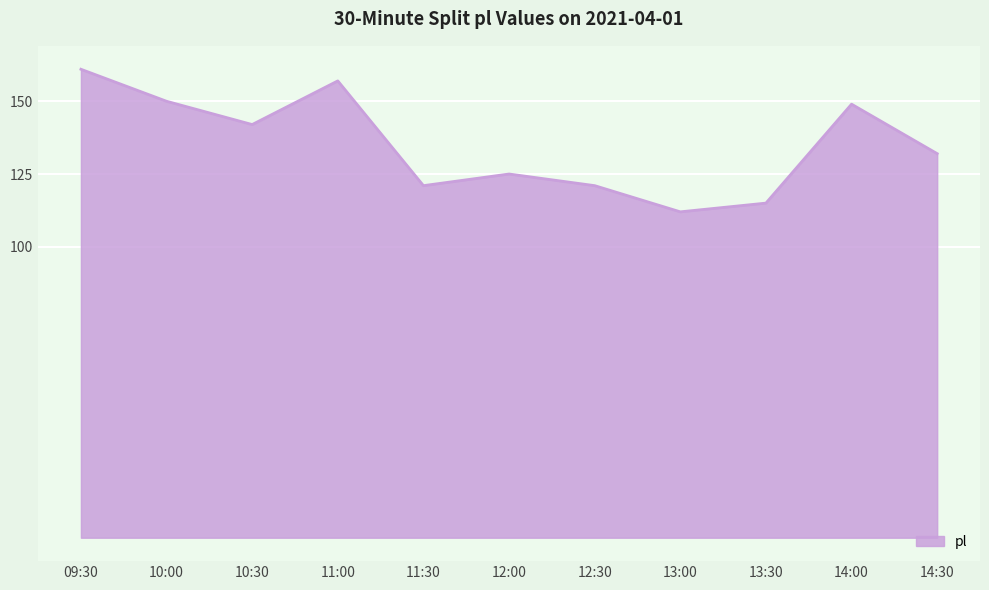

Which category has the highest value across all series?

09:30